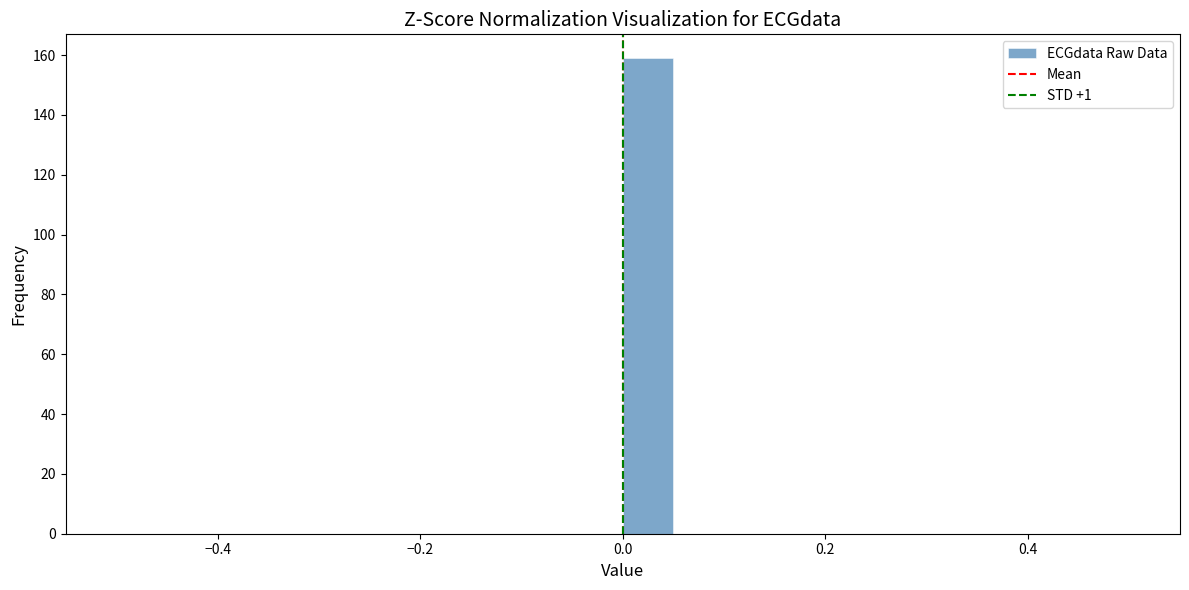

Around what value on the x-axis is the tallest bar? Give the approximate position of its centre, as read against the axis.

0.02